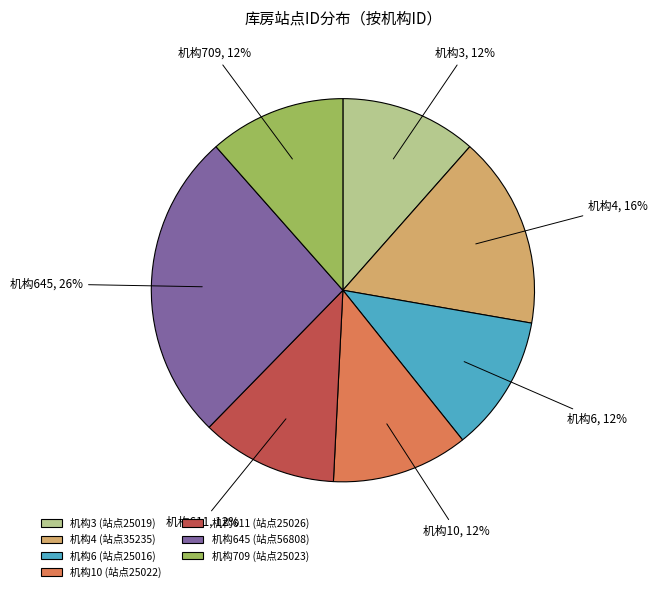

To the nearest percent, what is the average slice percentage?

14%